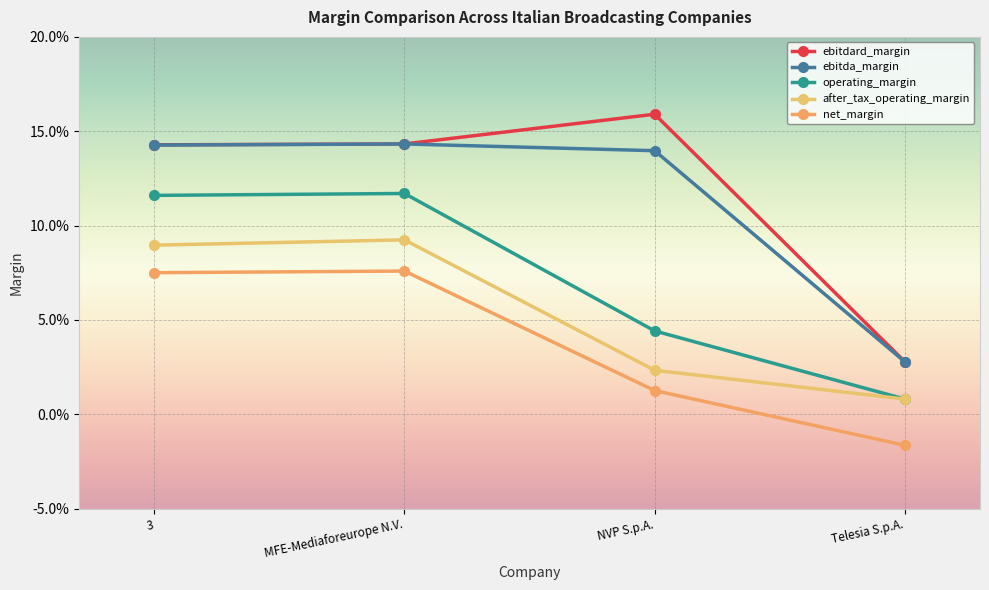

What is the label of the 4th point from the right?

3